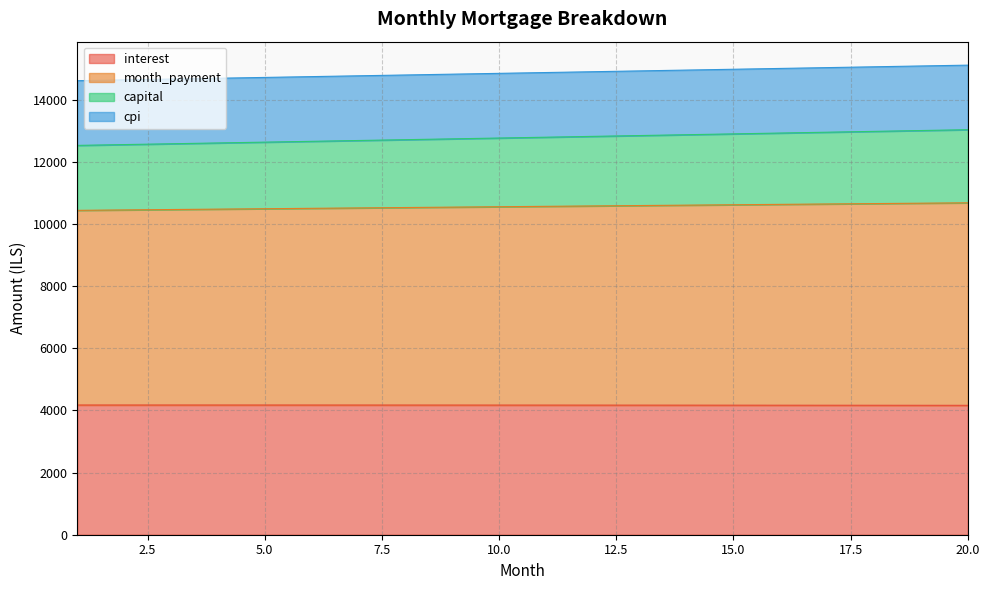

At how many categories does at least one series exceed 12429?

20